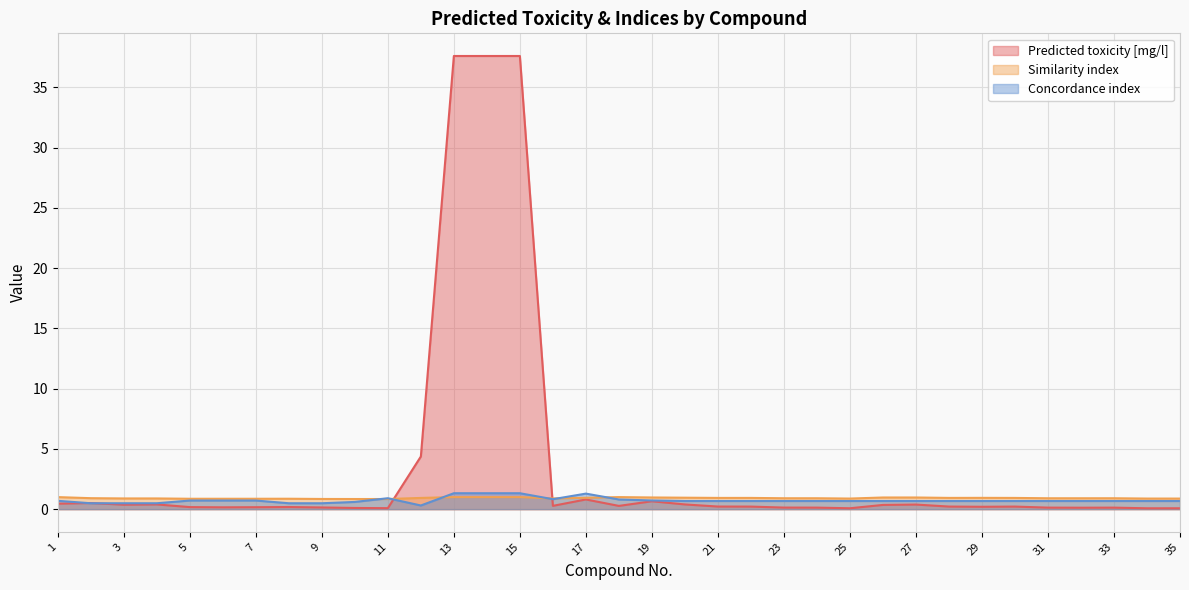

What is the difference between the maximum and minimum values in the Concordance index series?

1.0